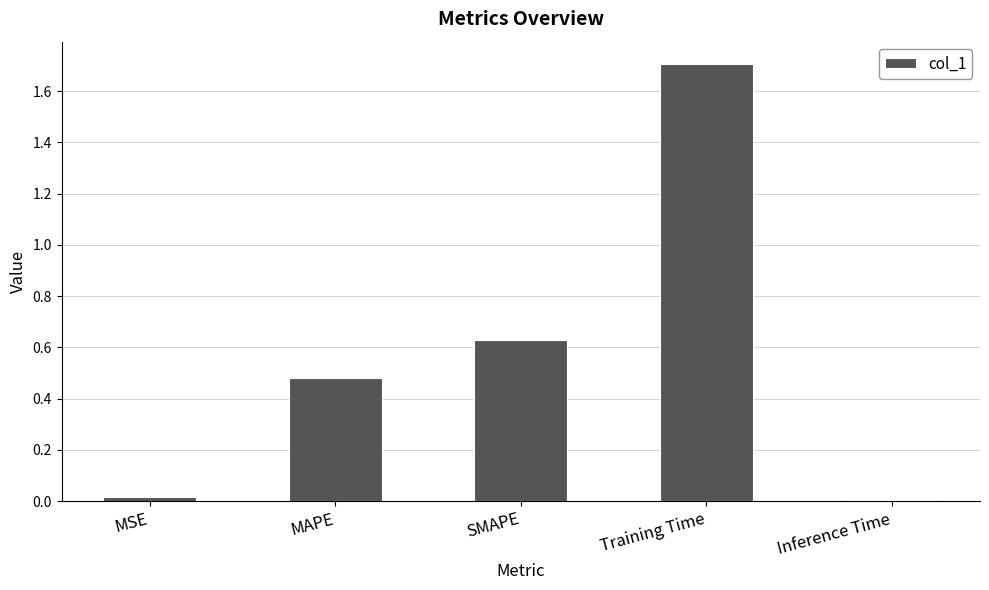

What is the difference between the maximum and minimum values?

1.7